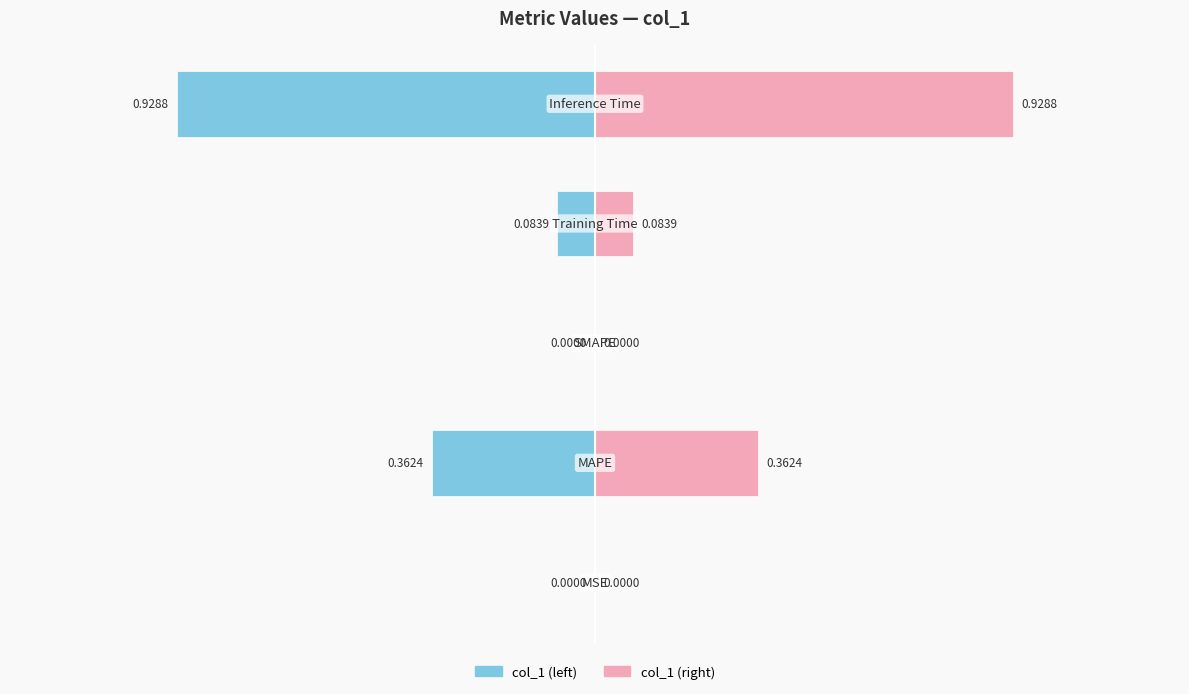

True or false: col_1 (right) has a value of -0.5 at −0.5.

False